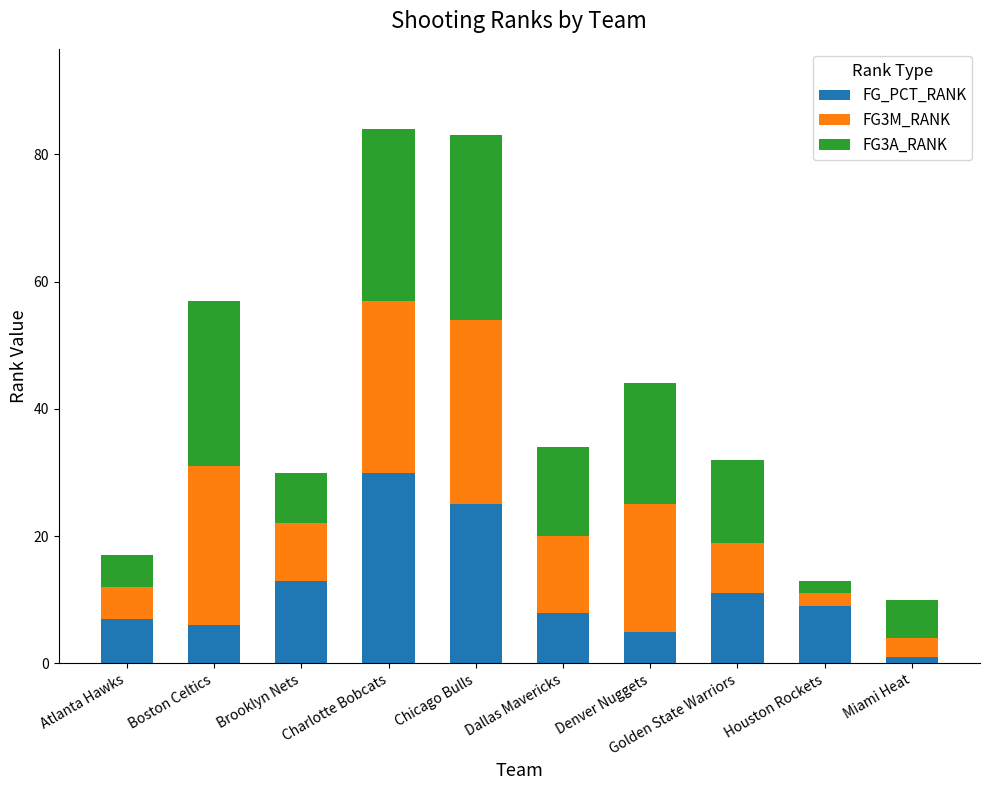

What is the difference between the maximum and minimum values in the FG_PCT_RANK series?

29